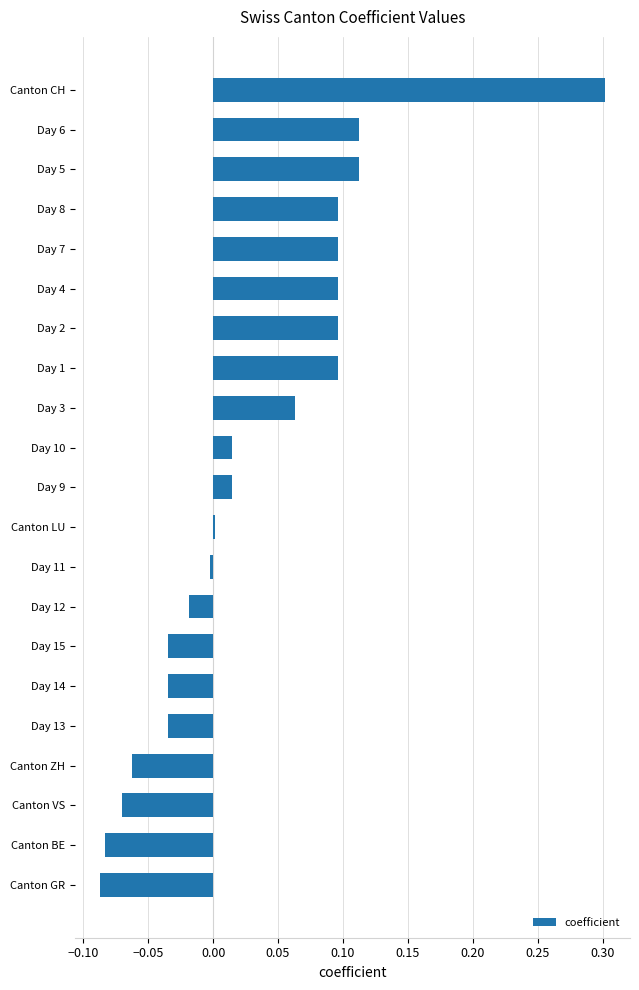

At which category does the chart reach its peak across all series?

Canton CH